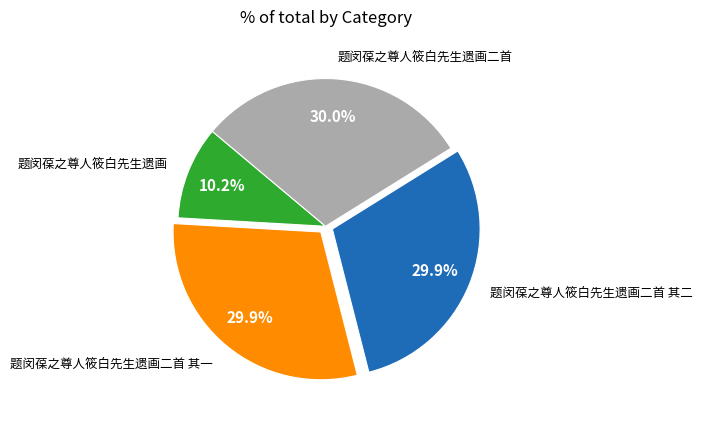

Between 题闵葆之尊人筱白先生遗画二首 其二 and 题闵葆之尊人筱白先生遗画, which is larger?

题闵葆之尊人筱白先生遗画二首 其二